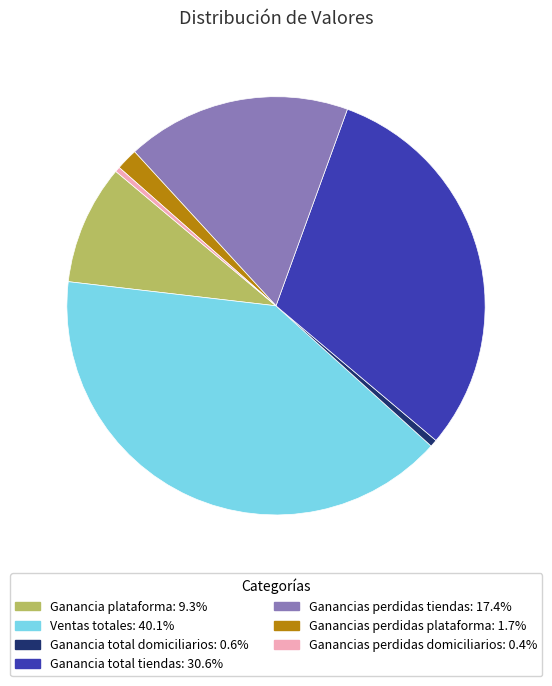

Which has a higher value, Ventas totales or Ganancia total tiendas?

Ventas totales